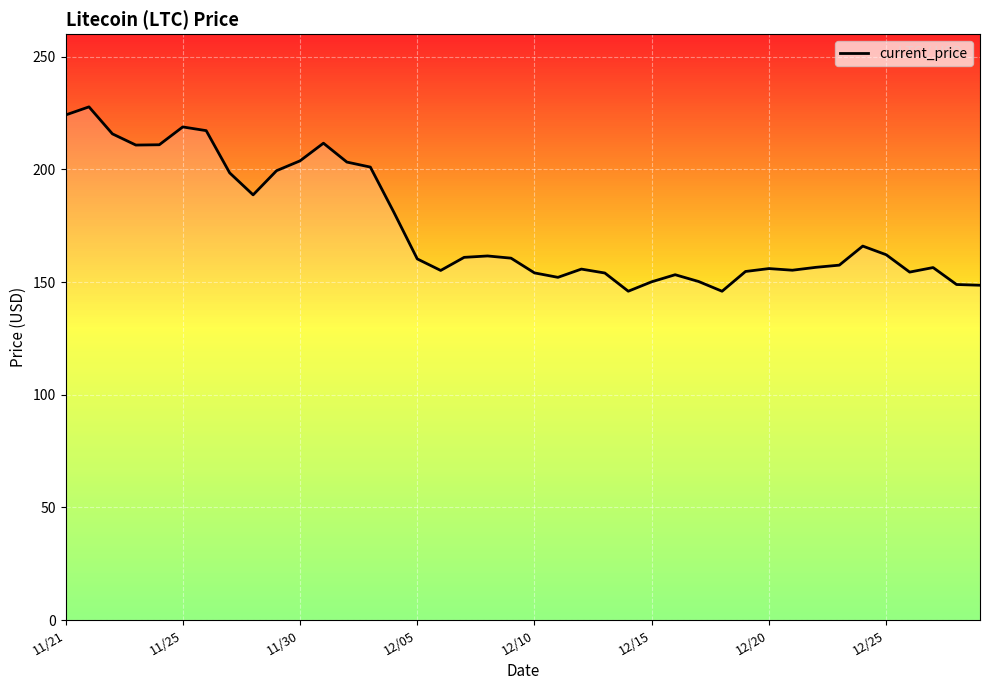

What is the minimum value shown in the chart?

145.9